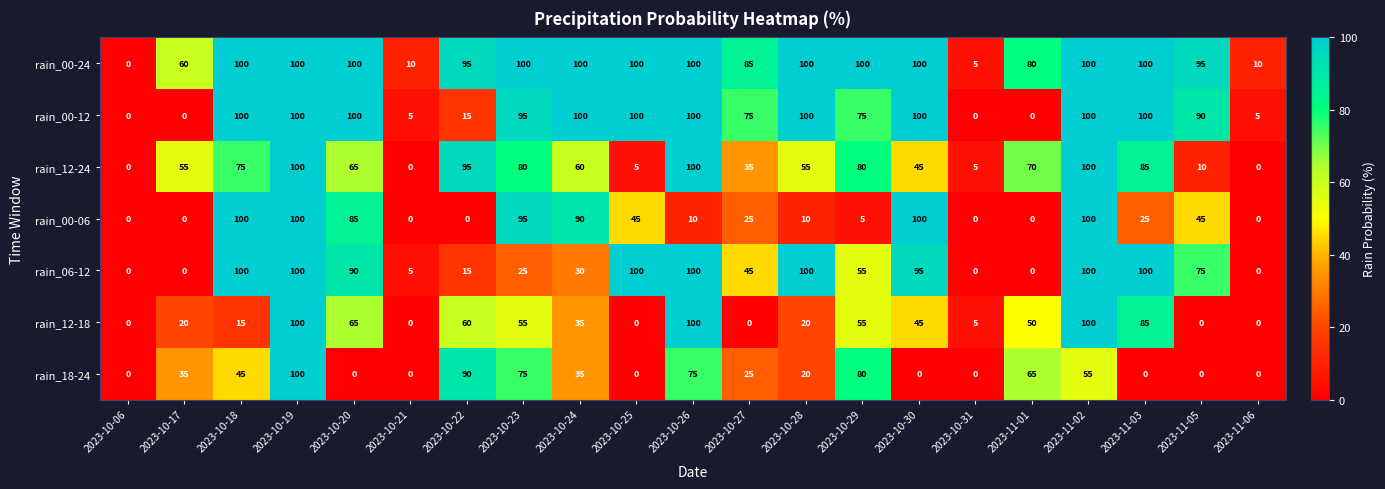

True or false: rain_12-24 has a value of 42 at 2023-10-26.

False